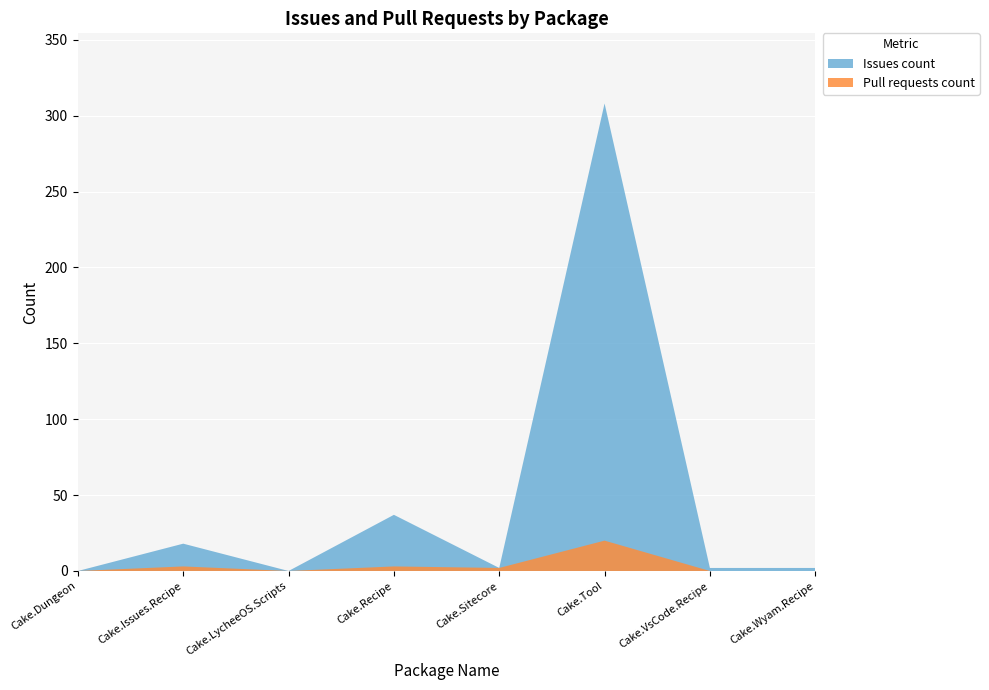

Reading left to right, transcribe all the data shown in this chart.

Cake.Dungeon=0	Cake.Issues.Recipe=3	Cake.LycheeOS.Scripts=0	Cake.Recipe=3	Cake.Sitecore=2	Cake.Tool=20	Cake.VsCode.Recipe=0	Cake.Wyam.Recipe=0